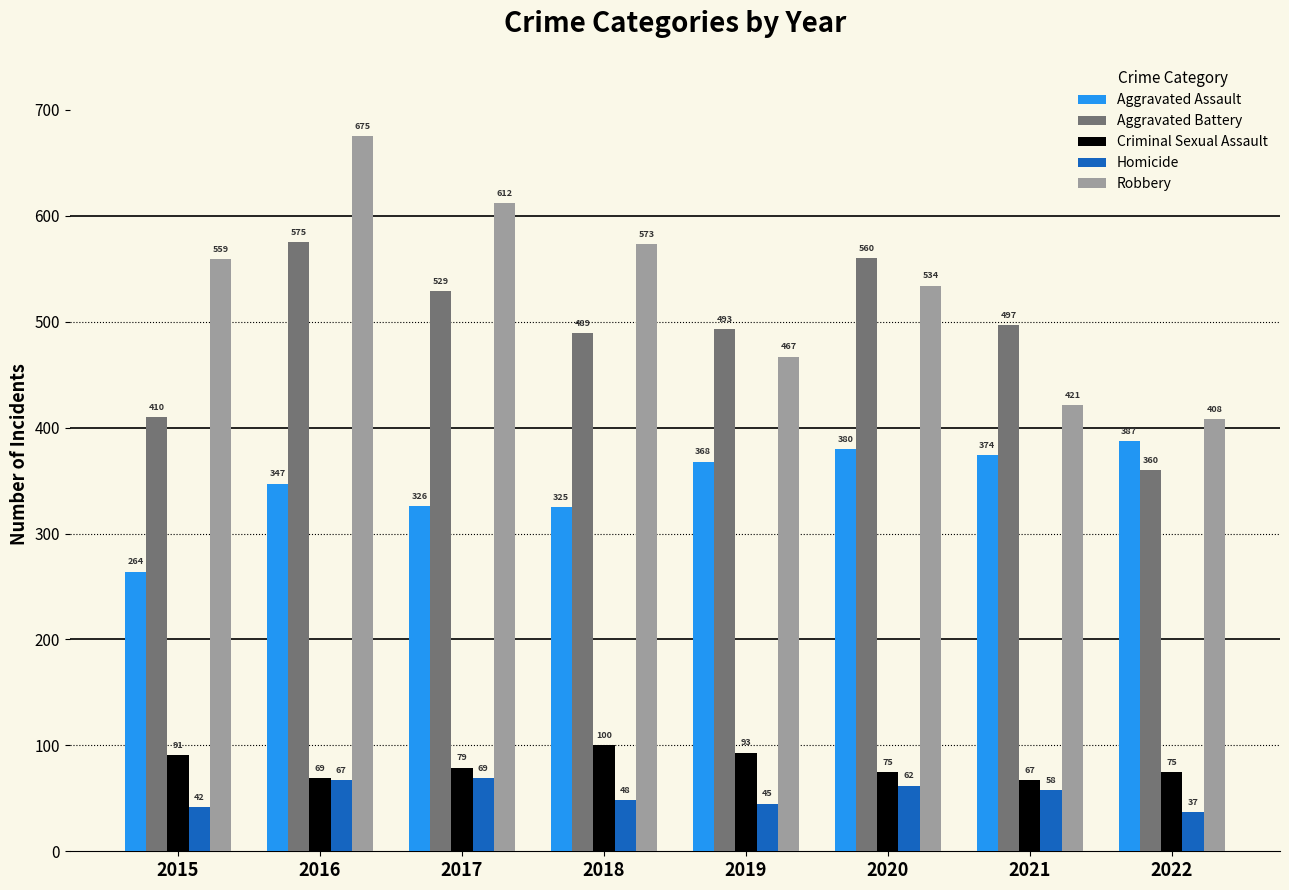

What is the difference between the highest and lowest values at 2019?

448